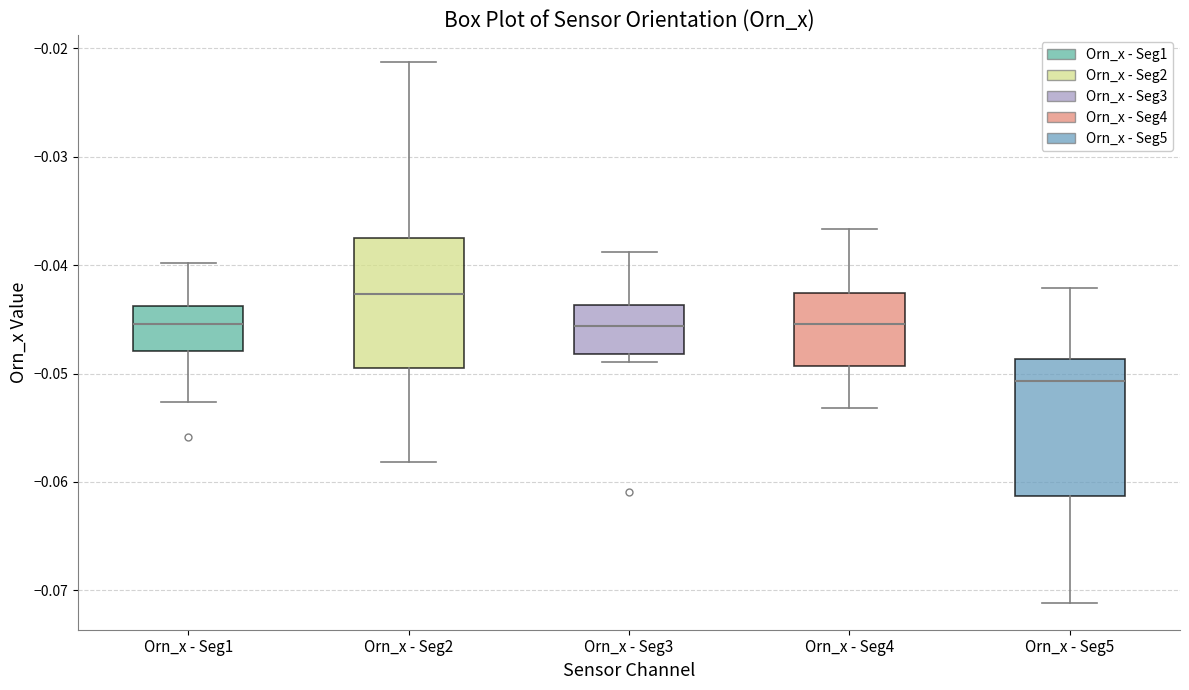

Where does the median line of the box for Orn_x - Seg4 sit on the y-axis? The values are not printed on the chart, so give them approximately, as read against the axis.

-0.045